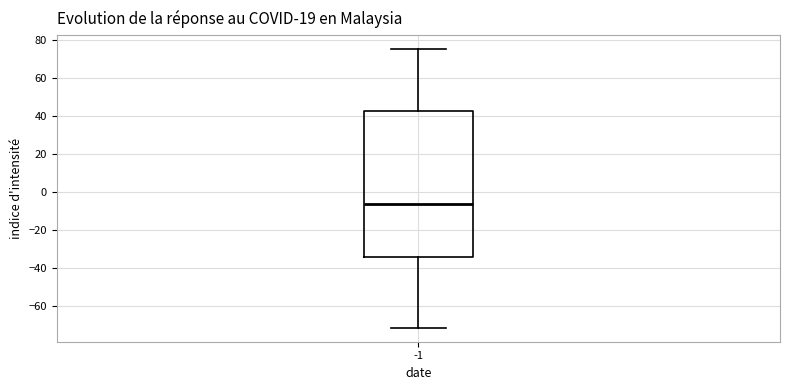

Transcribe this box plot: give where the median line is, the range the box spans, and where the two whiskers end, as read against the y-axis. The values are not printed on the chart, so give them approximately, as read against the axis.

median -6, box -34 to 42, whiskers -72 to 76